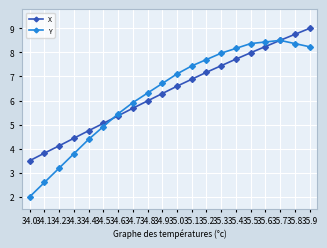

Which series has the largest total across all categories?

X